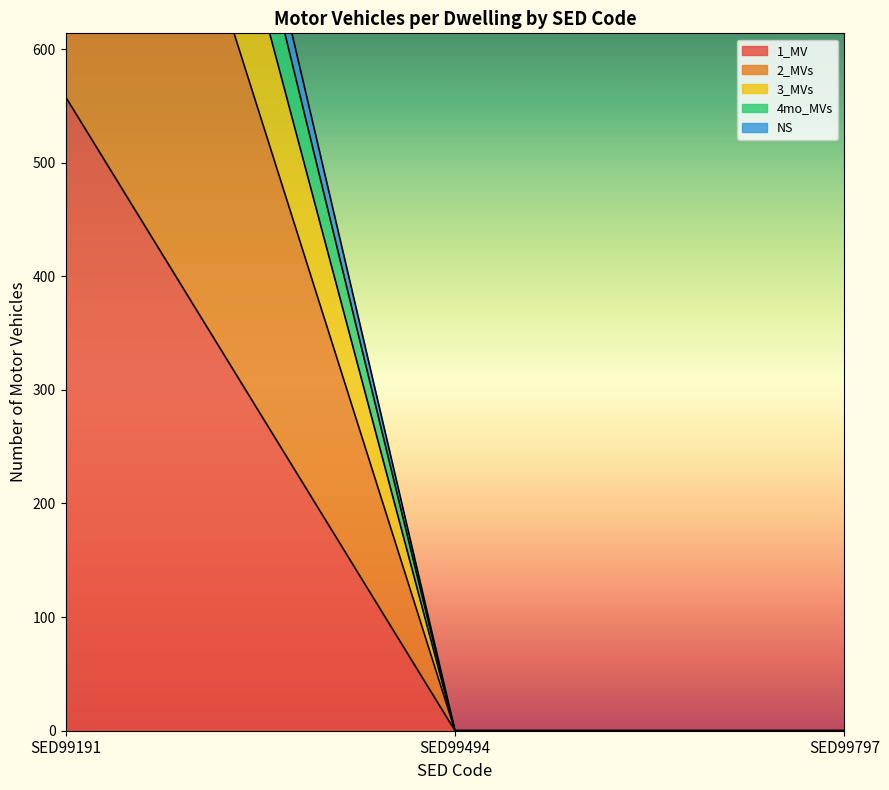

What is the average value of the NS series?

489